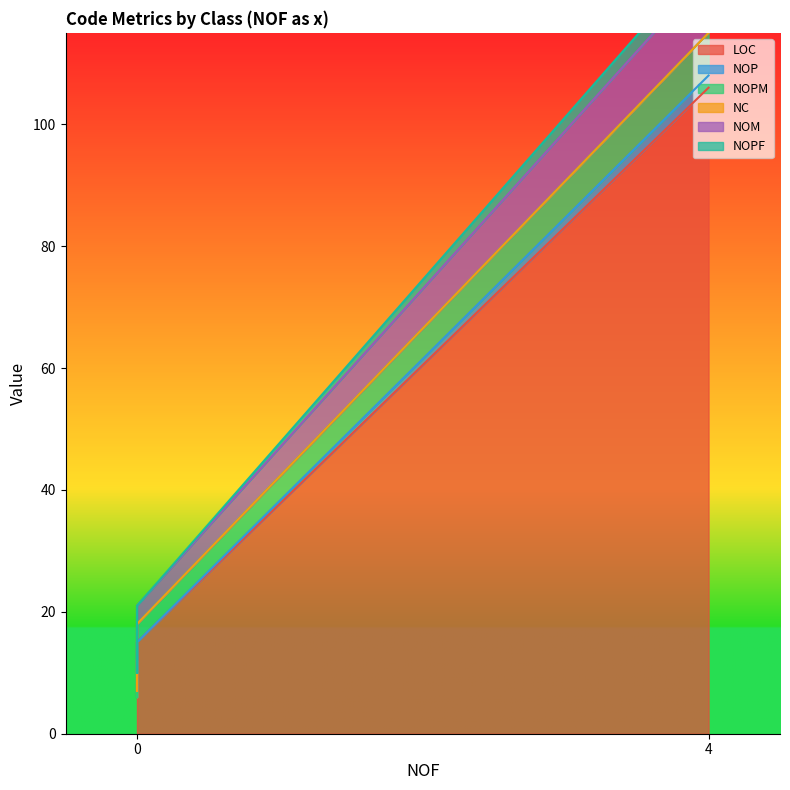

Count the number of data series in this chart.

6